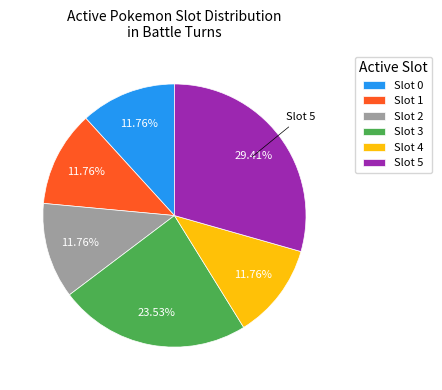

Does any single category account for the majority?

No